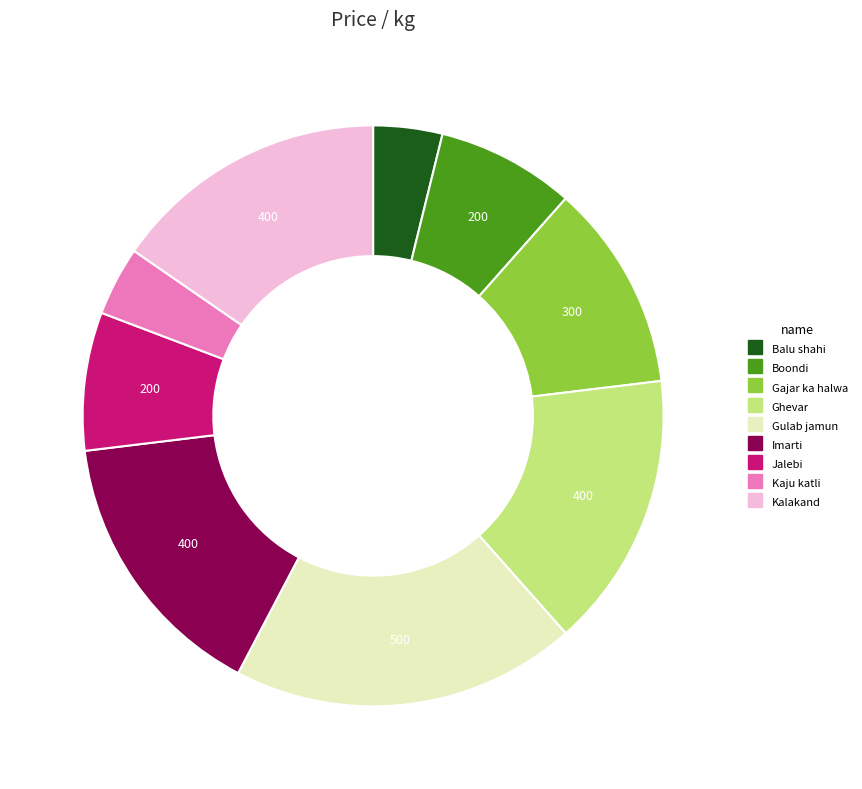

How many segments does this pie chart have?

9